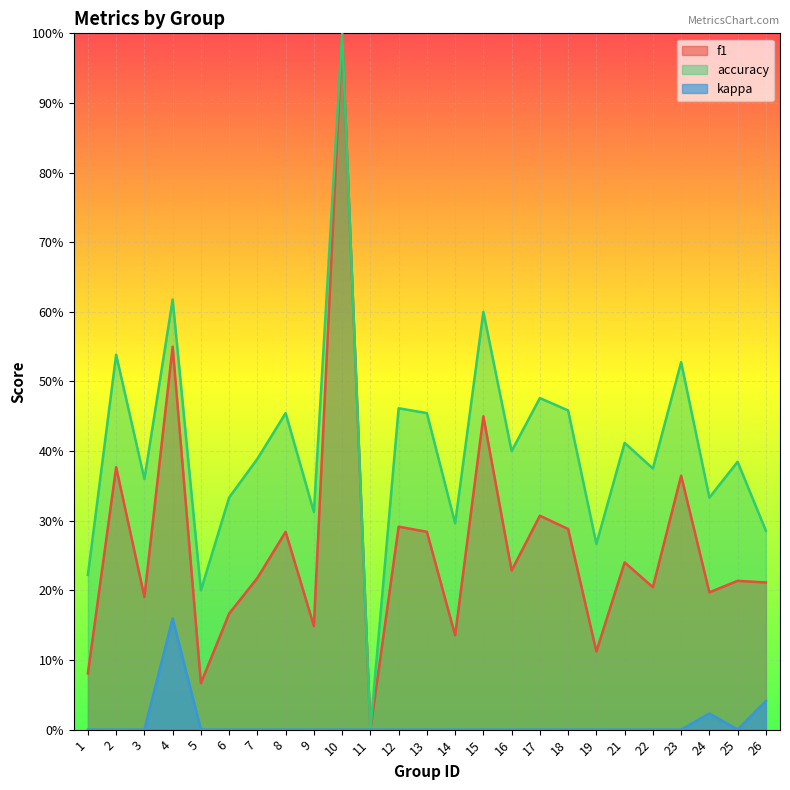

In accuracy, how many points are lower than both neighbors (excluding endpoints)?

9